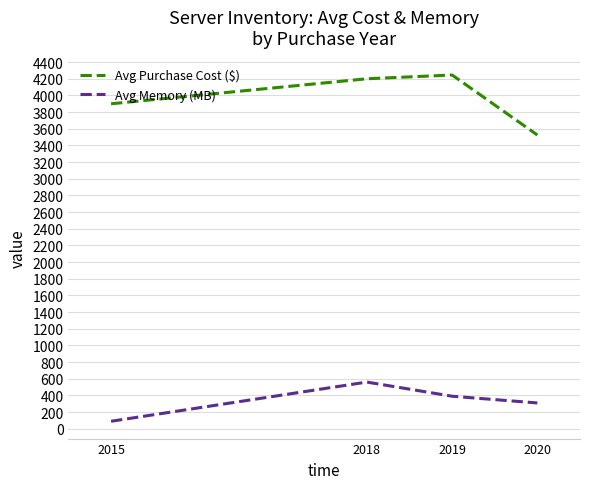

What is the smallest value displayed?

89.6